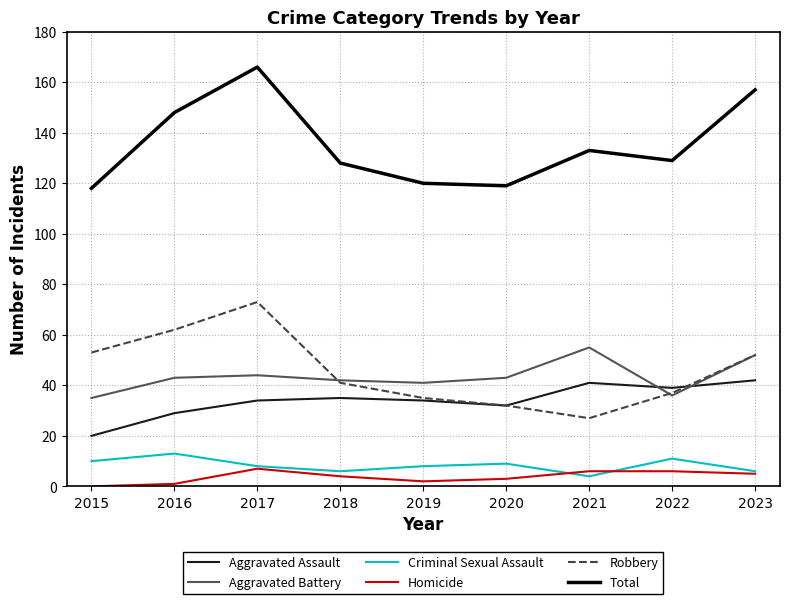

What is the lowest value of the Aggravated Assault series?

20